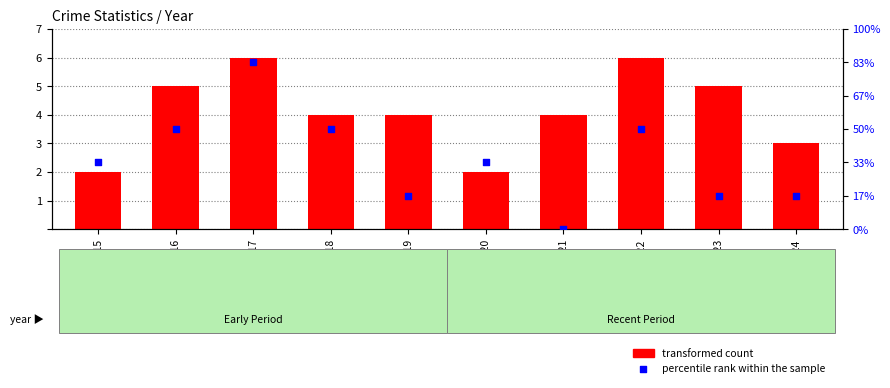

Which series contains the highest Y value?

transformed count